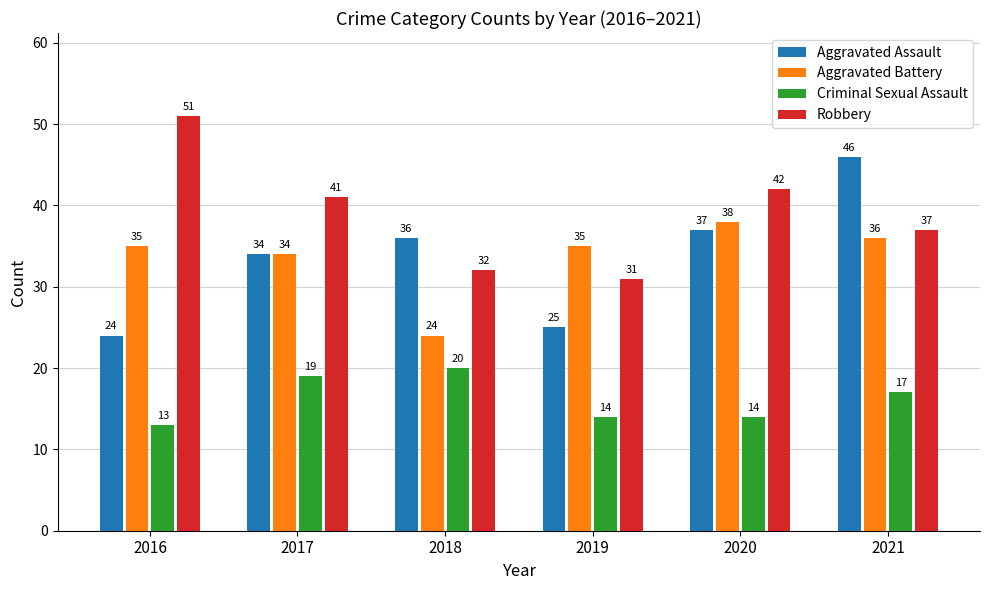

The Robbery series shows 10 at 2018. True or false?

False